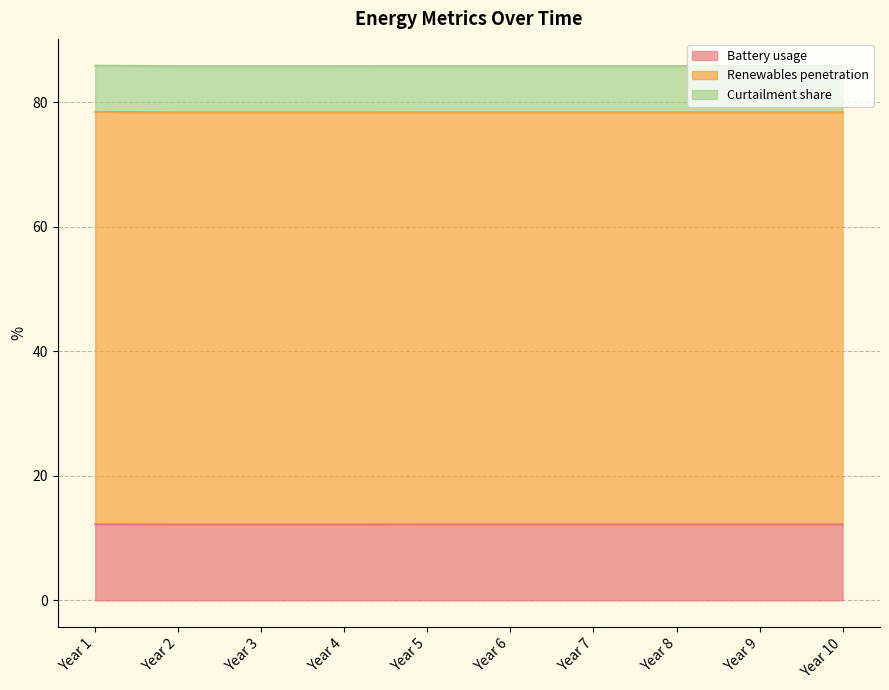

What is the spread (max minus min) of values at Year 5?

58.8